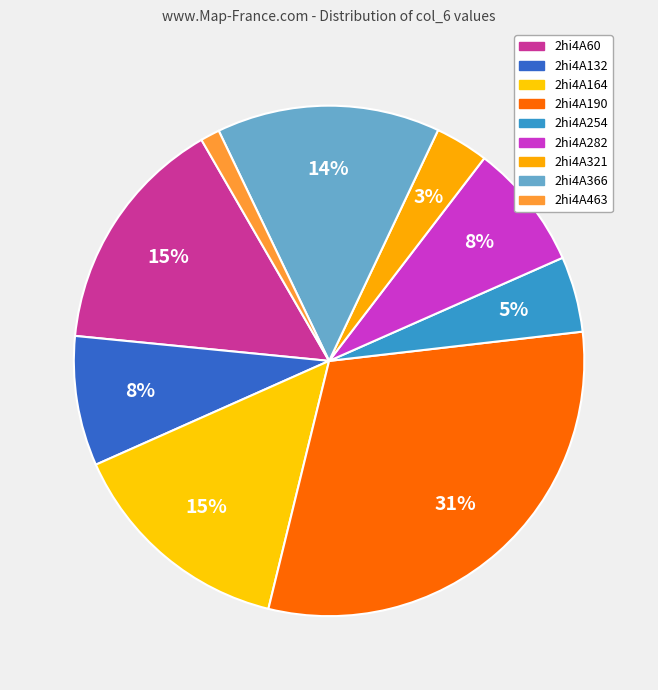

How many slices are in this pie chart?

9